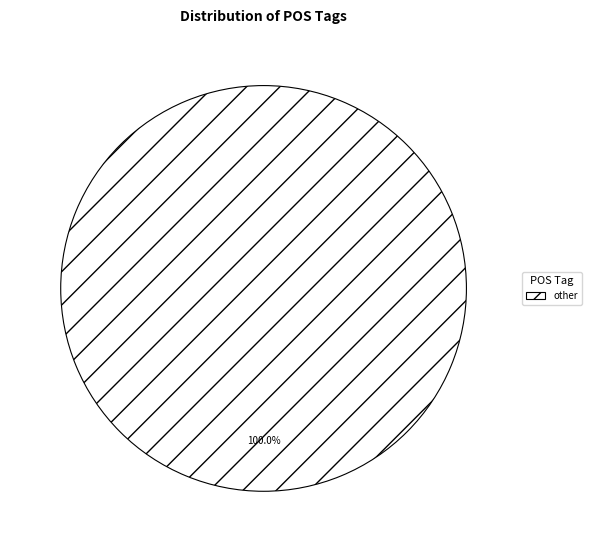

Is there a majority slice in this chart?

Yes